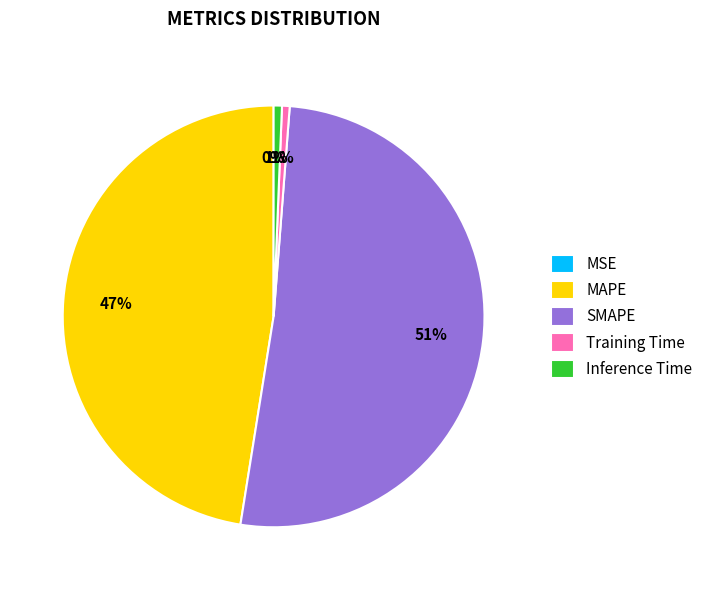

Does any single category account for the majority?

Yes